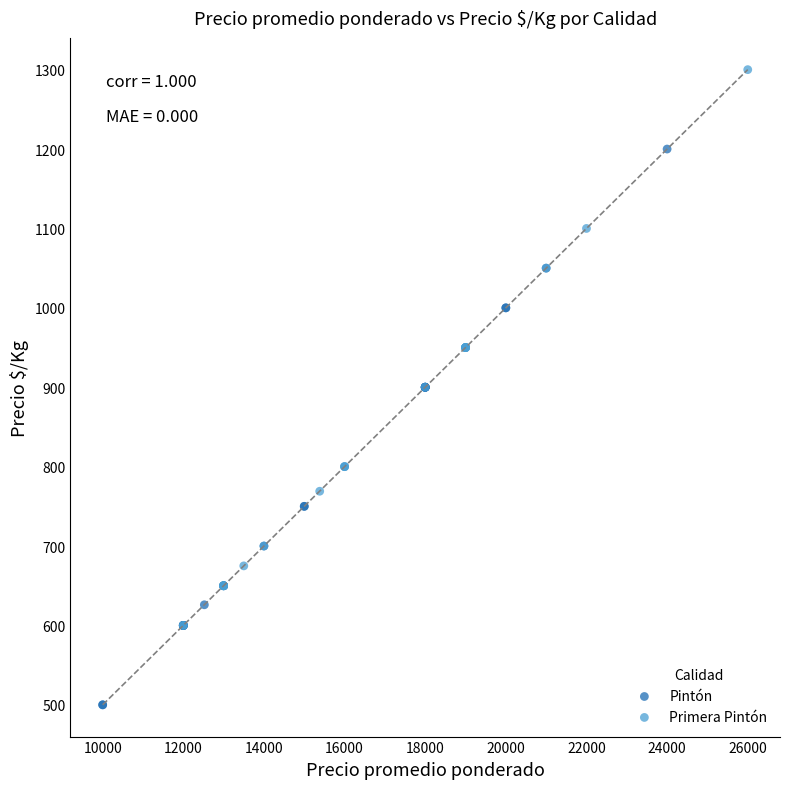

Which series reaches the minimum Y coordinate?

Pintón